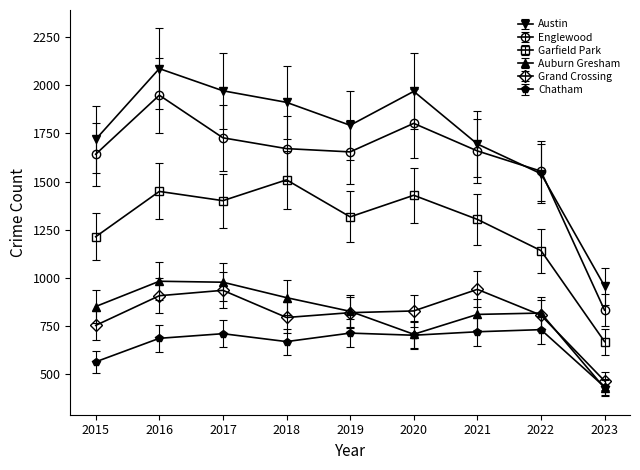

Count the number of categories in the chart.

9